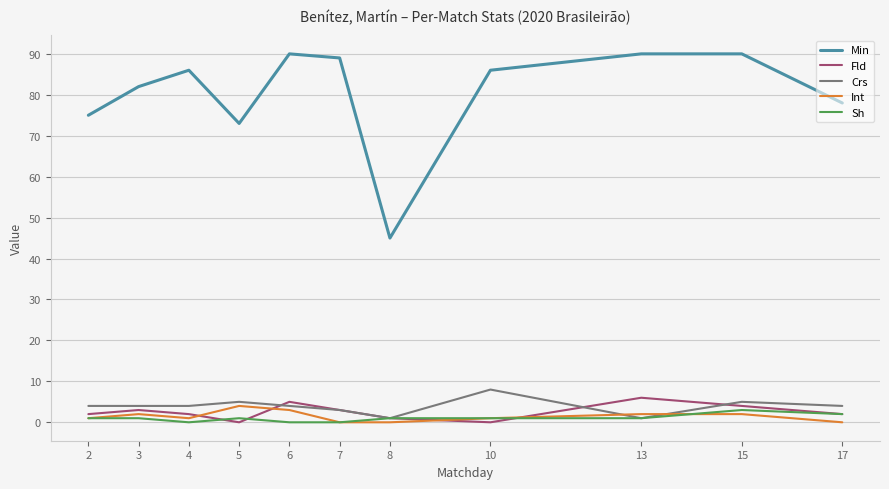

True or false: Fld has a value of 4 at 5.

False